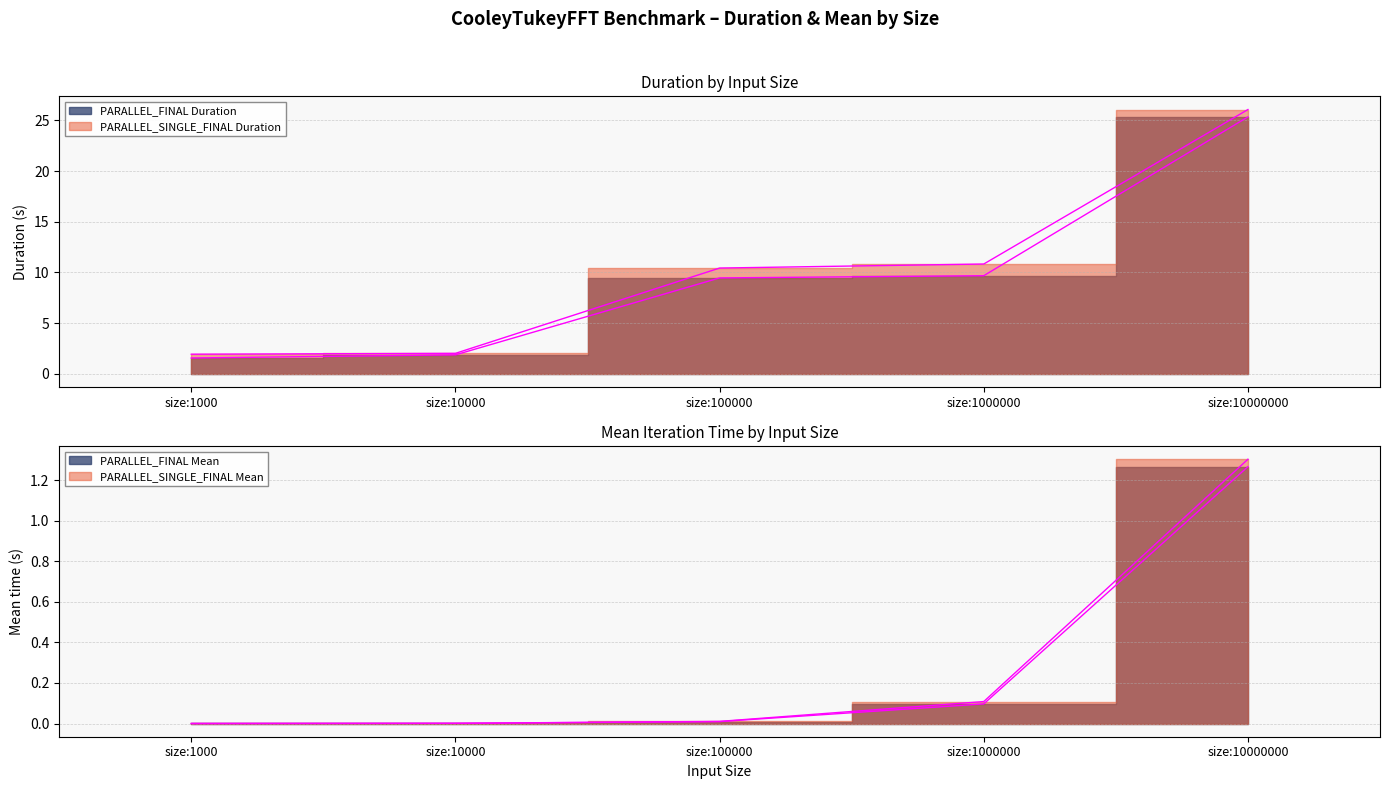

What is the difference between the second highest and second lowest values in the PARALLEL_SINGLE_FINAL Mean series?

0.1